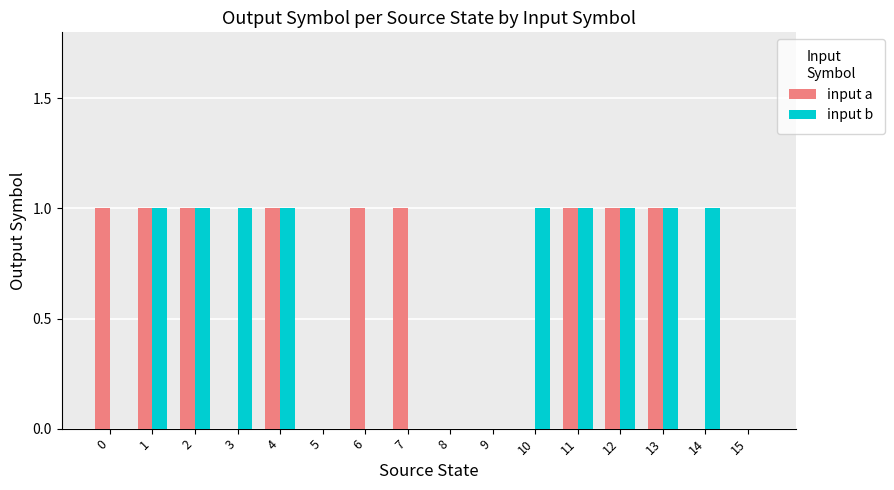

What is the sum of all input b values?

9